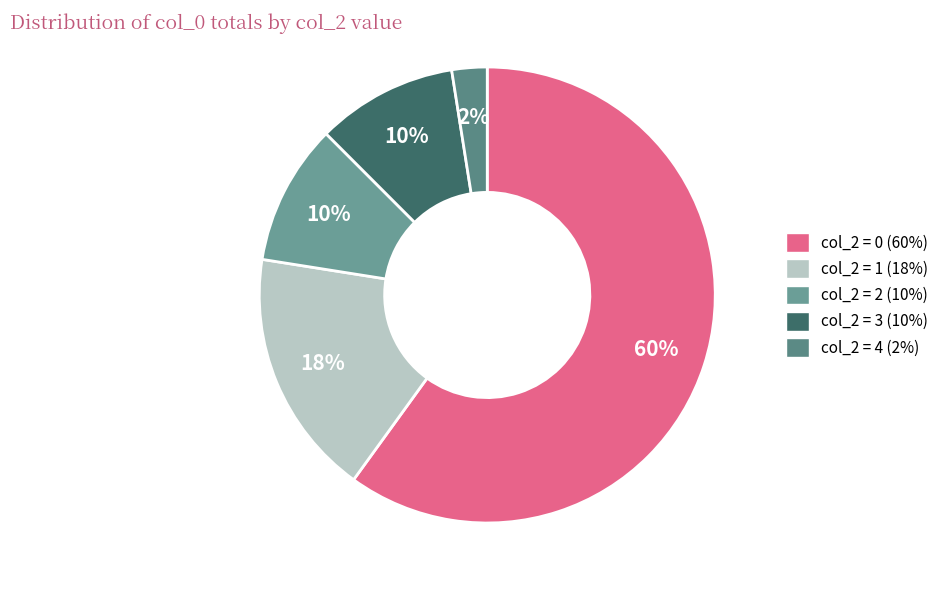

How many segments does this pie chart have?

5